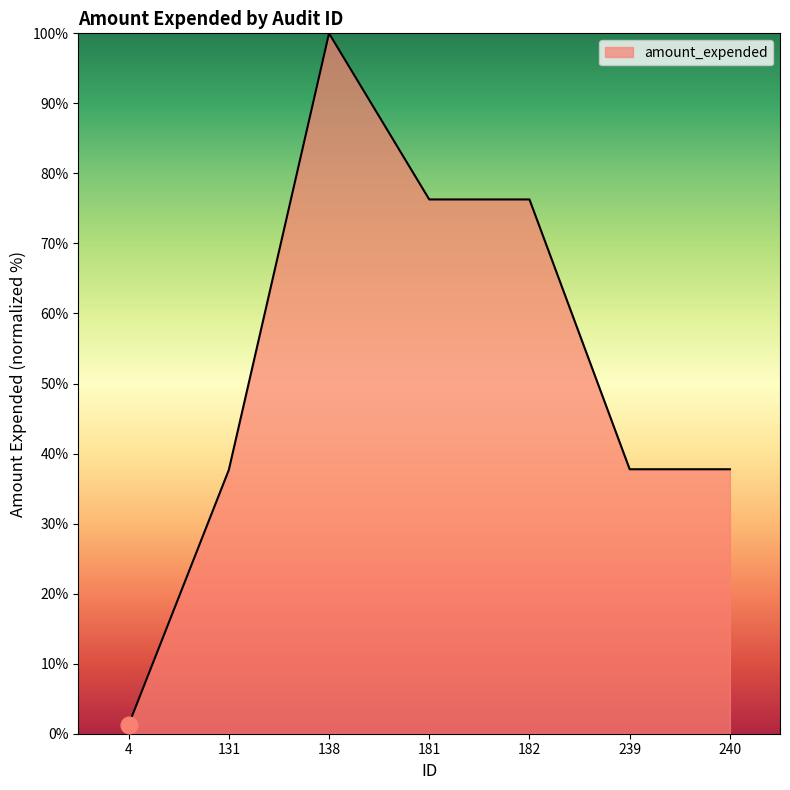

How many series are shown in this chart?

1